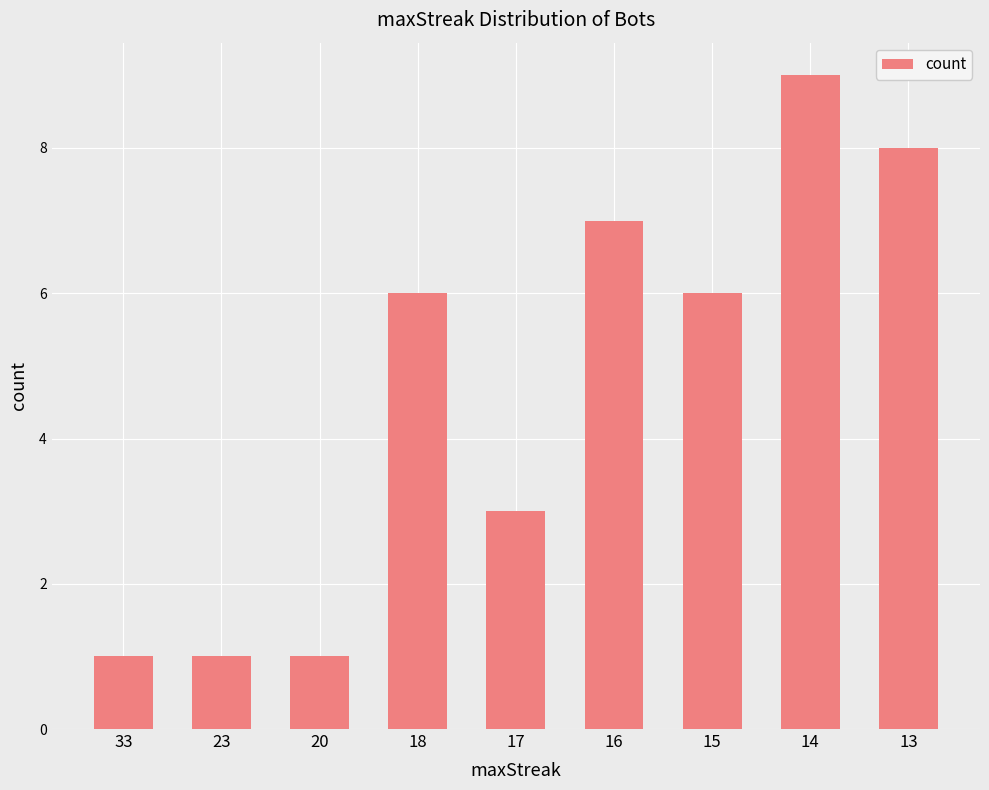

How many values are below 6?

4